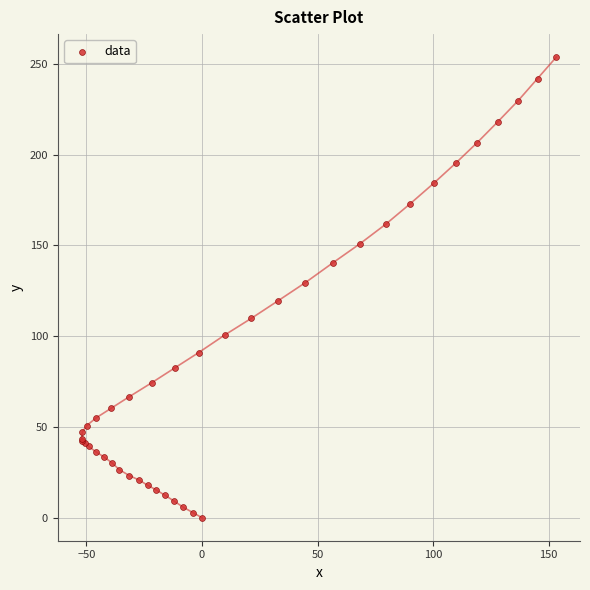

What Y value in the scatter plot is closest to 126?

129.5